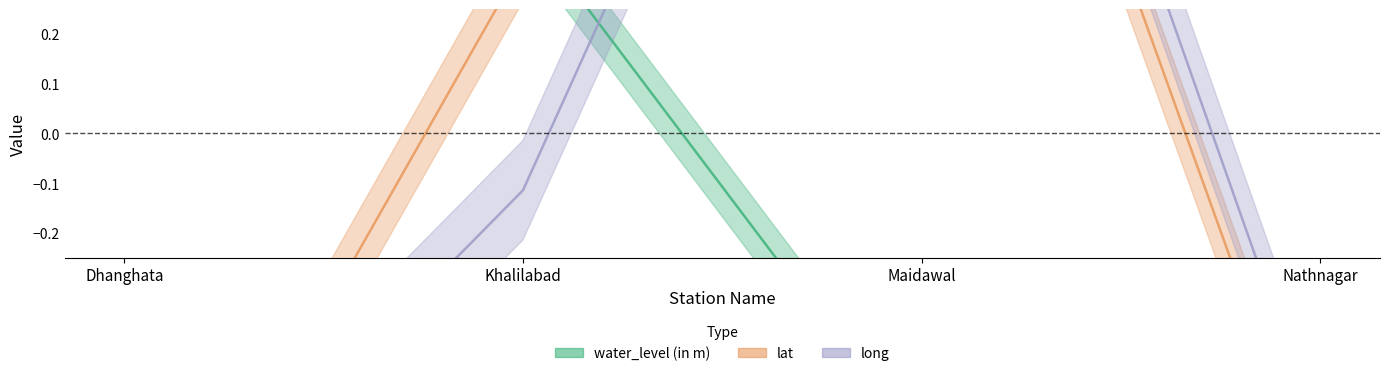

Read the water_level (in m) value at Dhanghata.

1.4